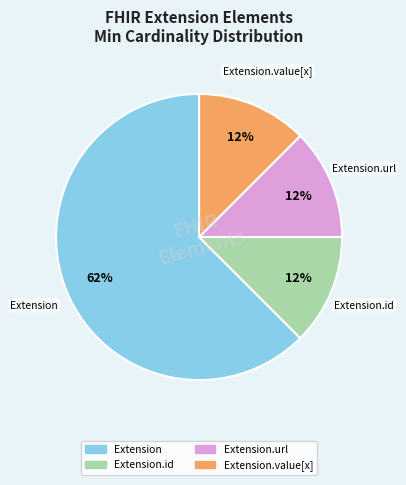

Is there any slice that represents more than half of the pie?

Yes